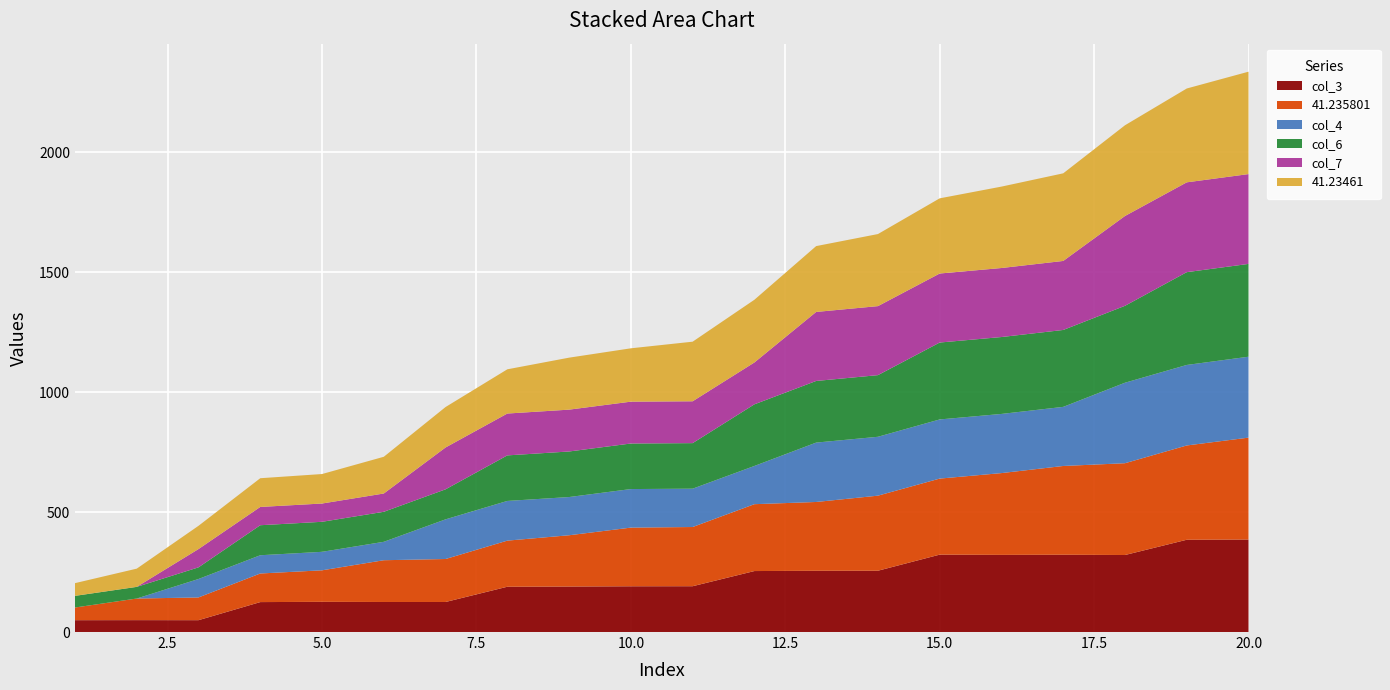

Reading right to left, extract all data points from this chart.

col_3: 385.6	384.7	321.1	322.2	321.6	322.6	255.6	255.3	254.2	191.0	190.8	189.7	188.8	125.3	125.2	125.9	124.8	49.4	49.6	49.4
41.235801: 424.9	393.1	382.7	370.1	341.0	317.1	313.0	286.9	278.8	246.9	244.6	213.8	192.3	179.2	174.1	131.4	119.2	94.8	90.1	52.8
col_4: 337.3	335.7	335.6	246.4	246.6	246.6	245.5	247.6	159.3	159.8	160.7	159.3	165.5	165.4	76.8	77.1	76.1	76.9	0.0	0.0
col_6: 386.9	386.9	320.6	320.6	320.6	320.6	257.0	257.0	257.0	189.9	189.9	189.9	189.9	125.2	125.2	125.2	125.2	48.6	48.6	48.6
col_7: 374.5	374.5	374.5	287.7	287.7	287.7	287.7	287.7	174.5	174.5	174.5	174.5	174.5	174.5	76.2	76.2	76.2	76.2	0.0	0.0
41.23461: 427.0	391.2	378.3	365.3	339.4	313.5	300.5	274.5	261.5	248.5	222.4	216.7	184.4	168.6	153.1	122.9	119.7	96.9	76.0	53.0